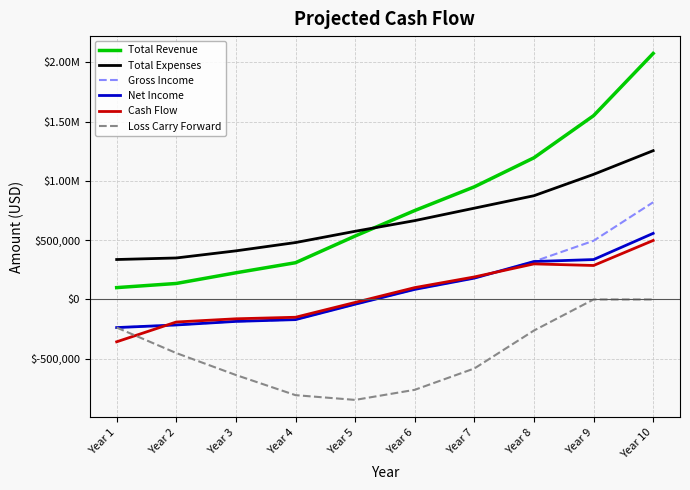

What are all the series names shown in the legend?

Total Revenue, Total Expenses, Gross Income, Net Income, Cash Flow, Loss Carry Forward